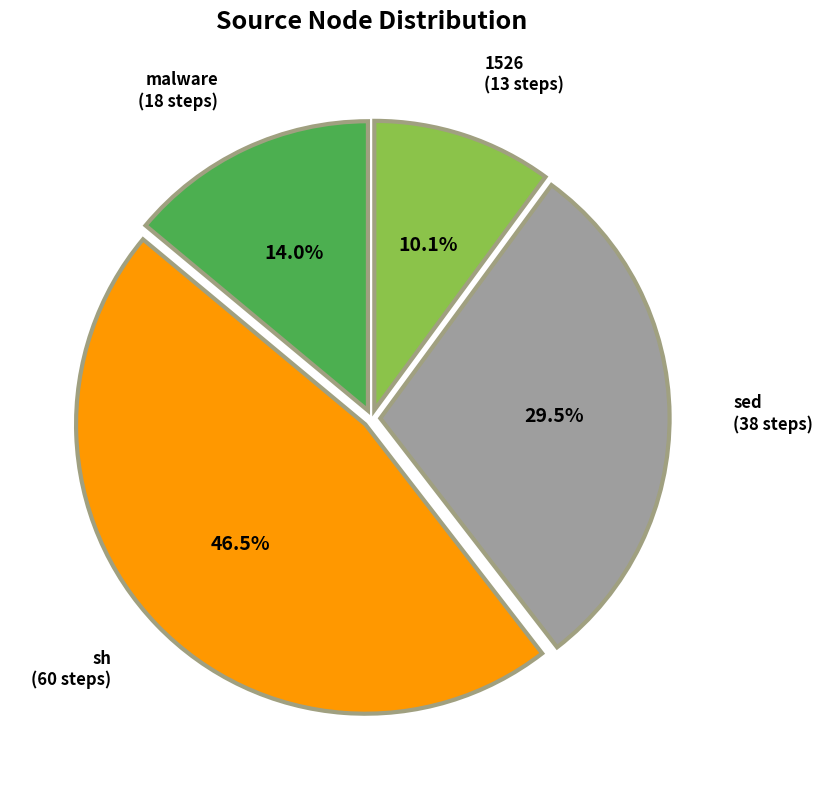

How many segments does this pie chart have?

4